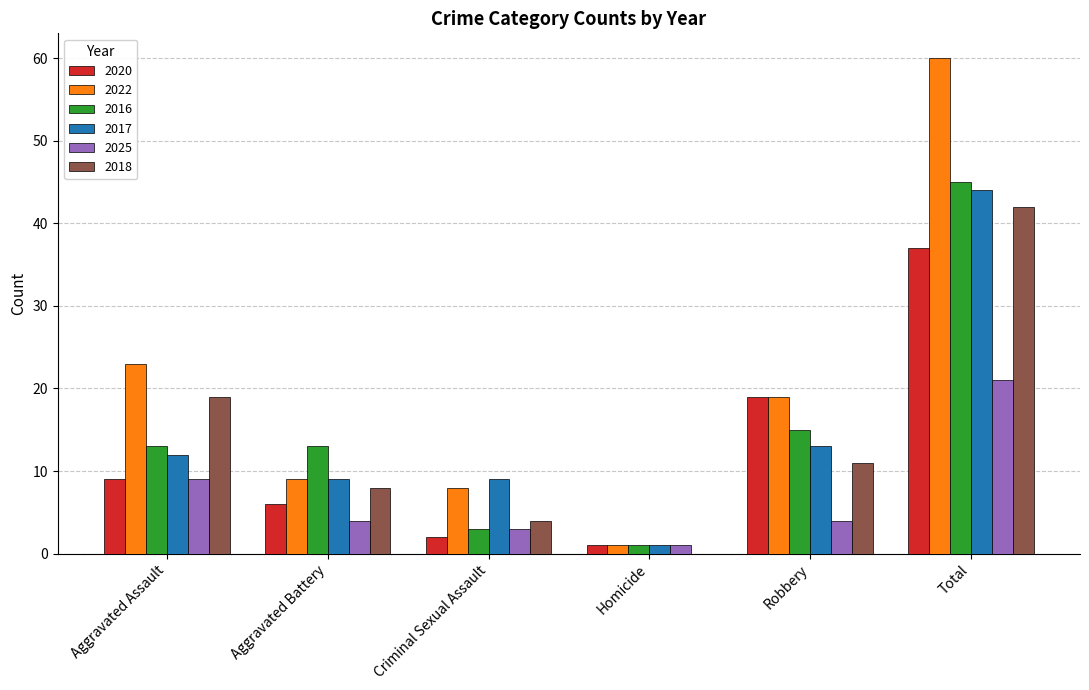

Reading left to right, list all the values displayed in this chart.

2020: Aggravated Assault=9	Aggravated Battery=6	Criminal Sexual Assault=2	Homicide=1	Robbery=19	Total=37
2022: Aggravated Assault=23	Aggravated Battery=9	Criminal Sexual Assault=8	Homicide=1	Robbery=19	Total=60
2016: Aggravated Assault=13	Aggravated Battery=13	Criminal Sexual Assault=3	Homicide=1	Robbery=15	Total=45
2017: Aggravated Assault=12	Aggravated Battery=9	Criminal Sexual Assault=9	Homicide=1	Robbery=13	Total=44
2025: Aggravated Assault=9	Aggravated Battery=4	Criminal Sexual Assault=3	Homicide=1	Robbery=4	Total=21
2018: Aggravated Assault=19	Aggravated Battery=8	Criminal Sexual Assault=4	Homicide=0	Robbery=11	Total=42